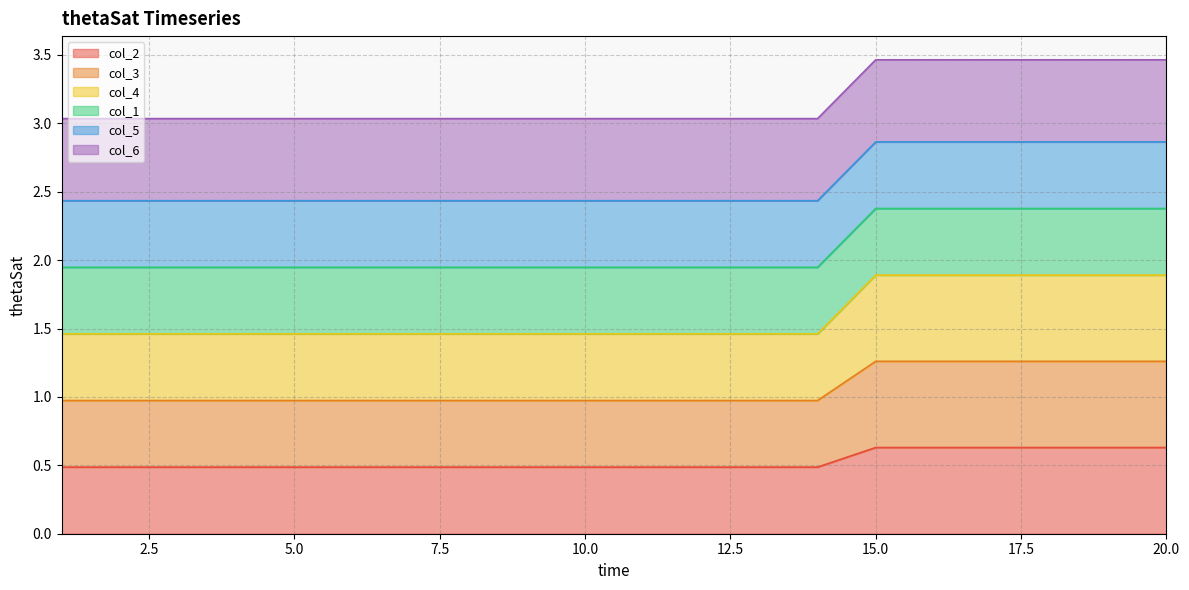

What is the smallest value displayed?

0.5